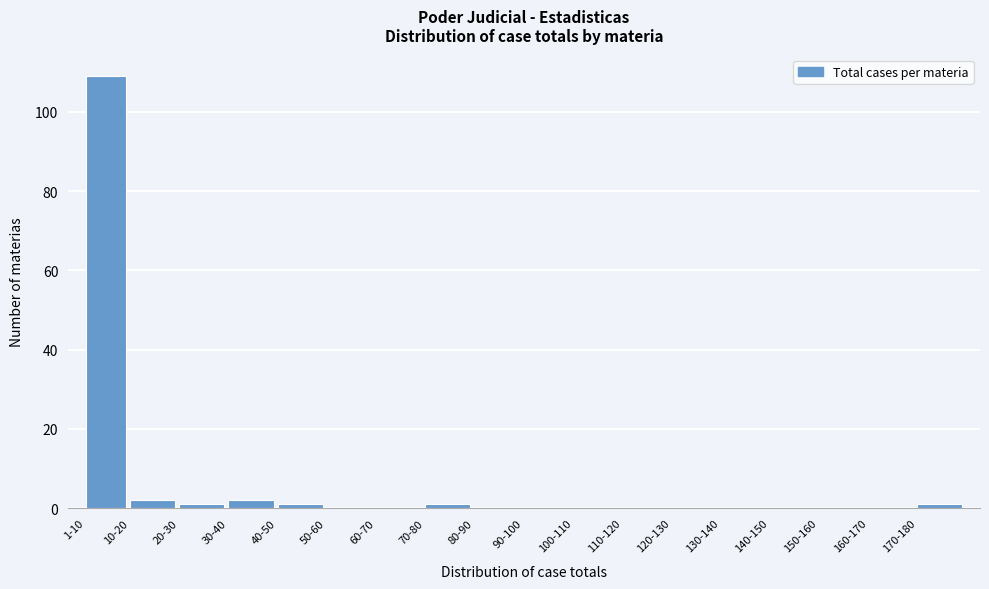

Reading right to left, what are all the values shown in this chart?

170-180=1	160-170=0	150-160=0	140-150=0	130-140=0	120-130=0	110-120=0	100-110=0	90-100=0	80-90=0	70-80=1	60-70=0	50-60=0	40-50=1	30-40=2	20-30=1	10-20=2	1-10=109